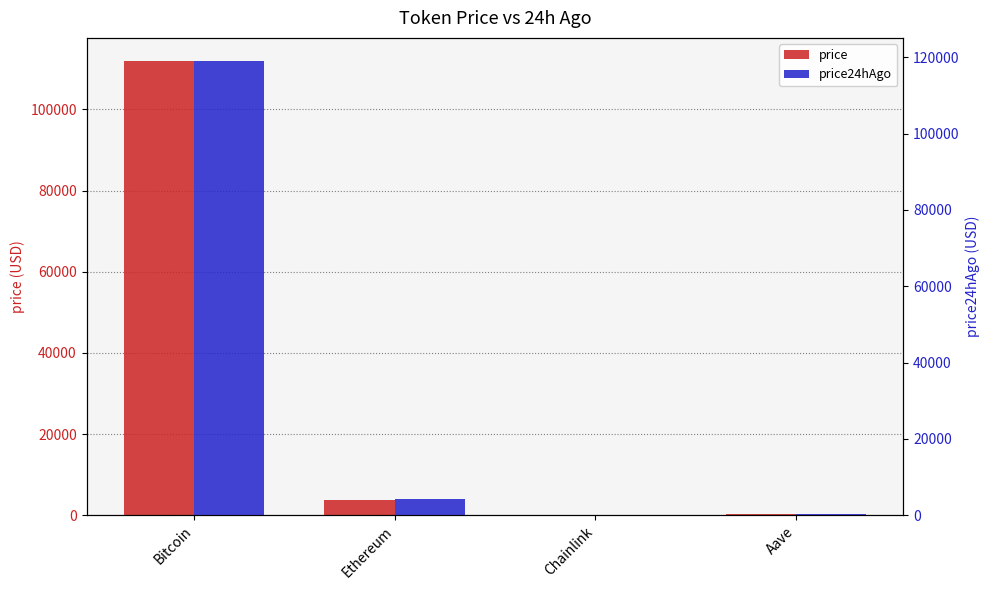

What are all the series names shown in the legend?

price, price24hAgo